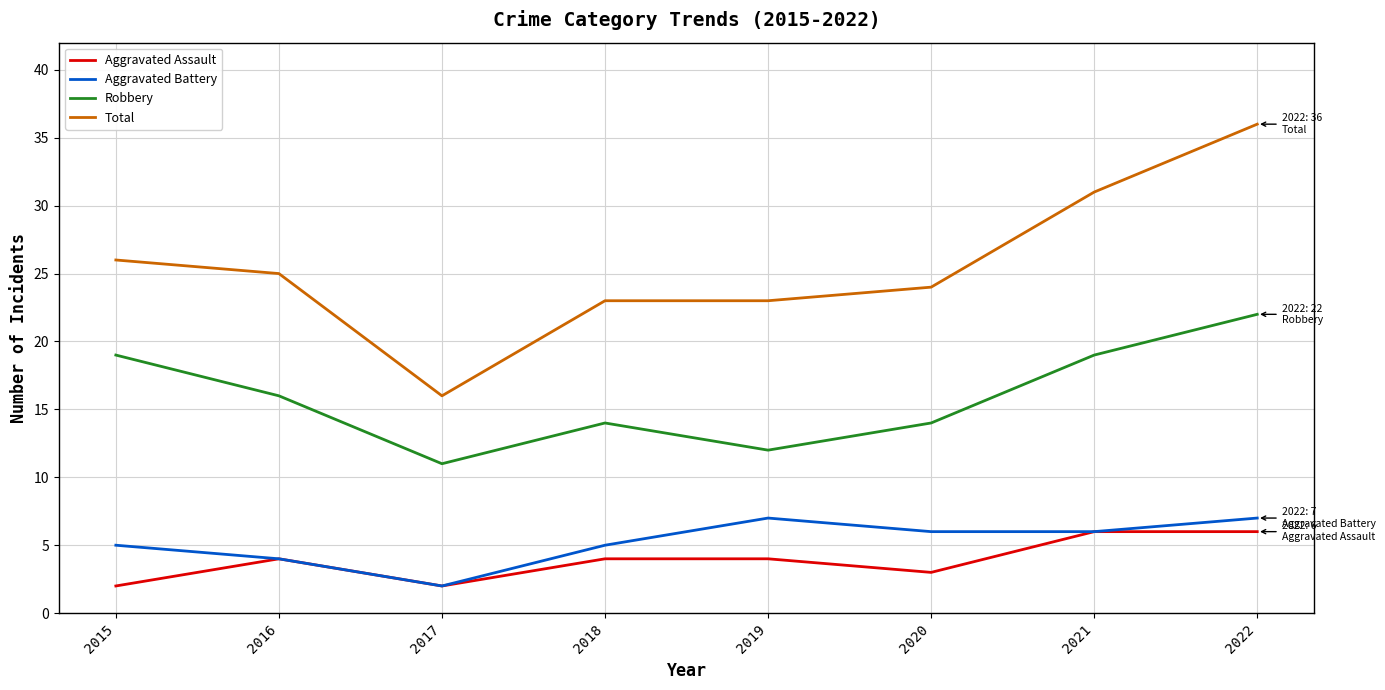

At which category does Aggravated Assault reach its first local peak?

2016